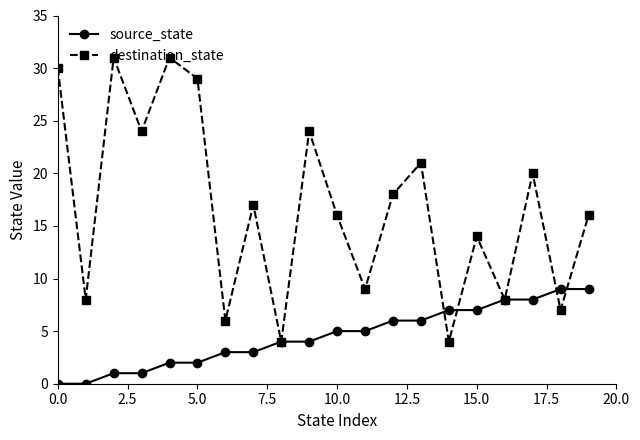

What is the highest value of the destination_state series?

31